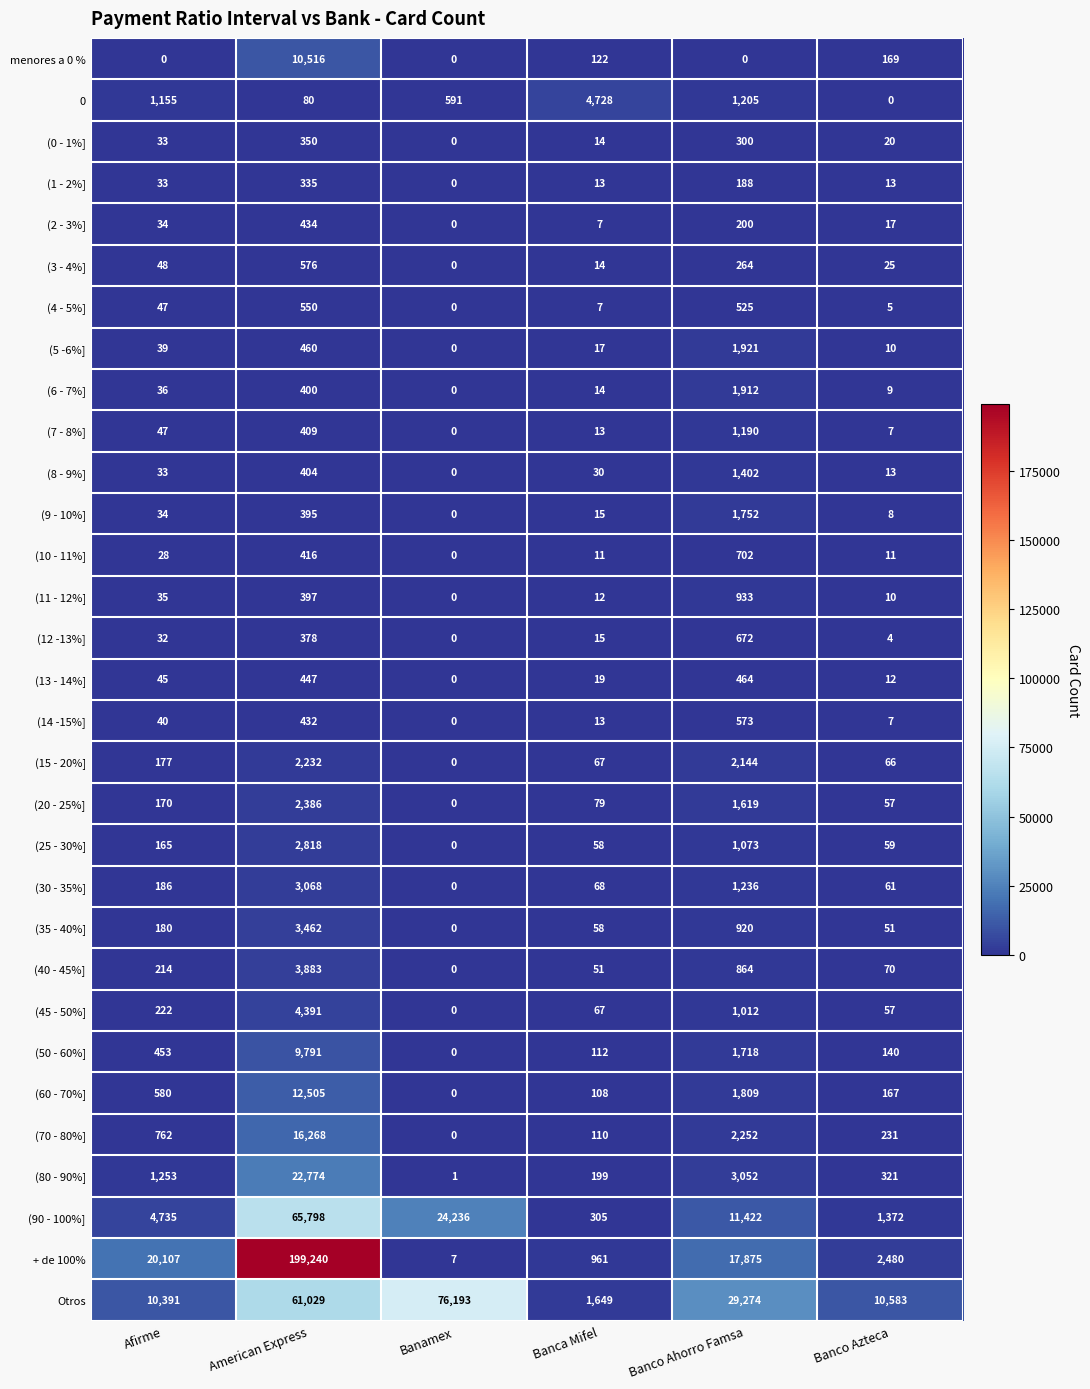

What is the maximum value for (70 - 80%]?

16268